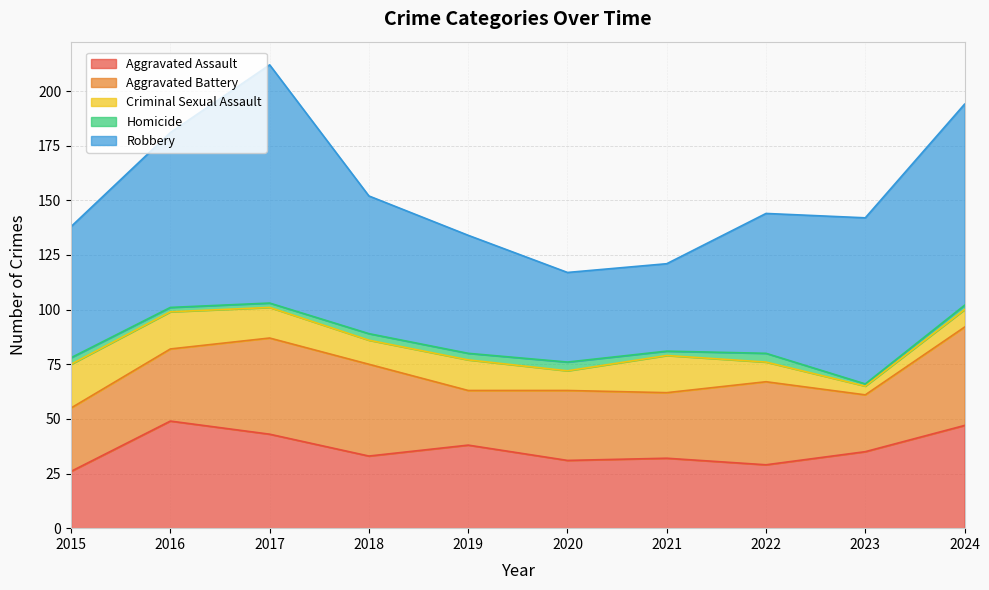

How many Homicide values are between 2 and 3?

7